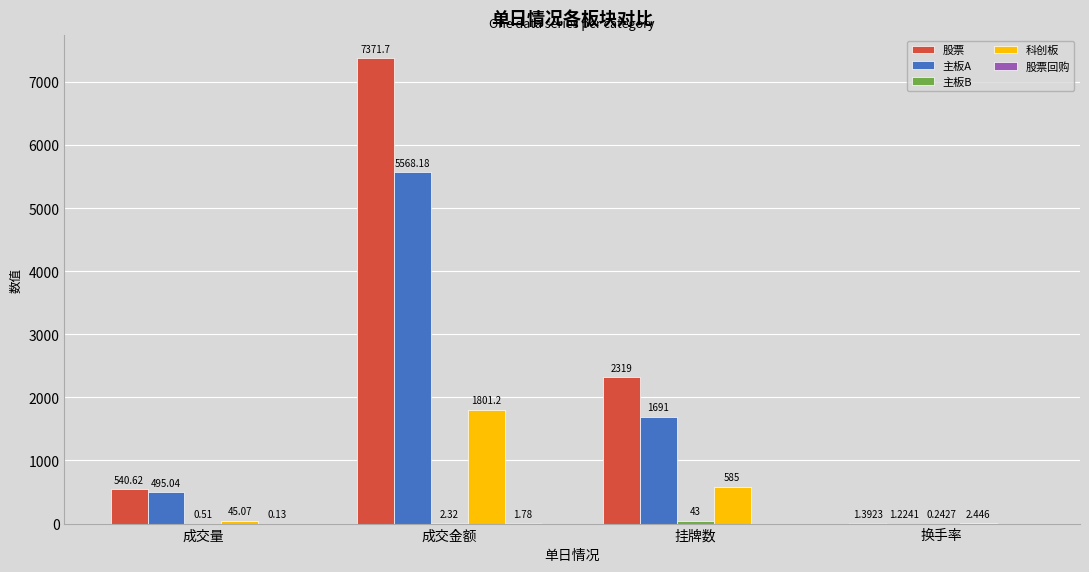

At which category is the sum across all series the highest?

成交金额